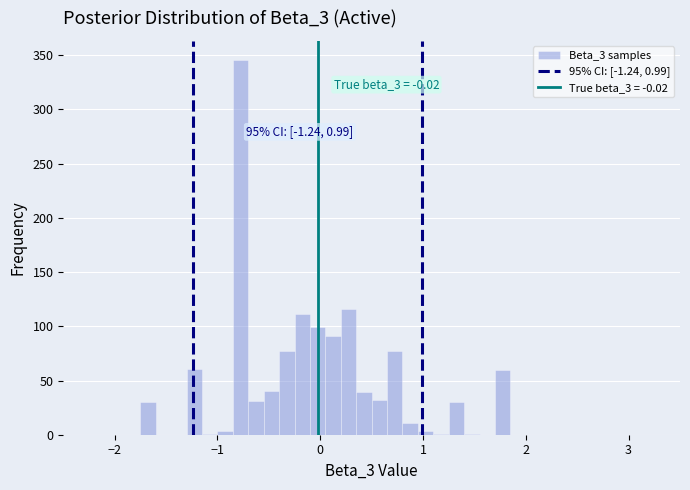

Around what value on the x-axis is the tallest bar? Give the approximate position of its centre, as read against the axis.

-0.8